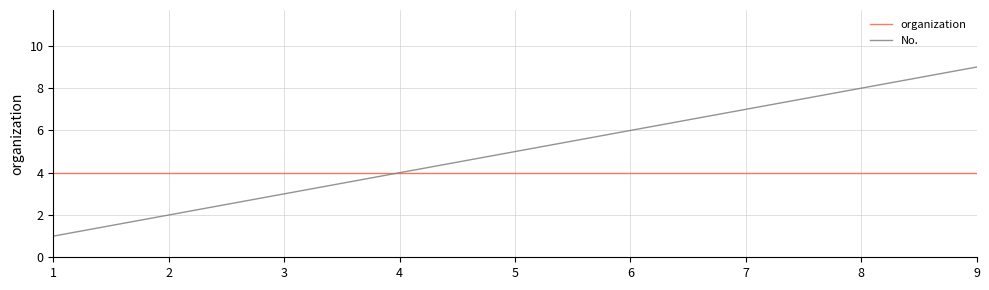

What are all the series names shown in the legend?

organization, No.